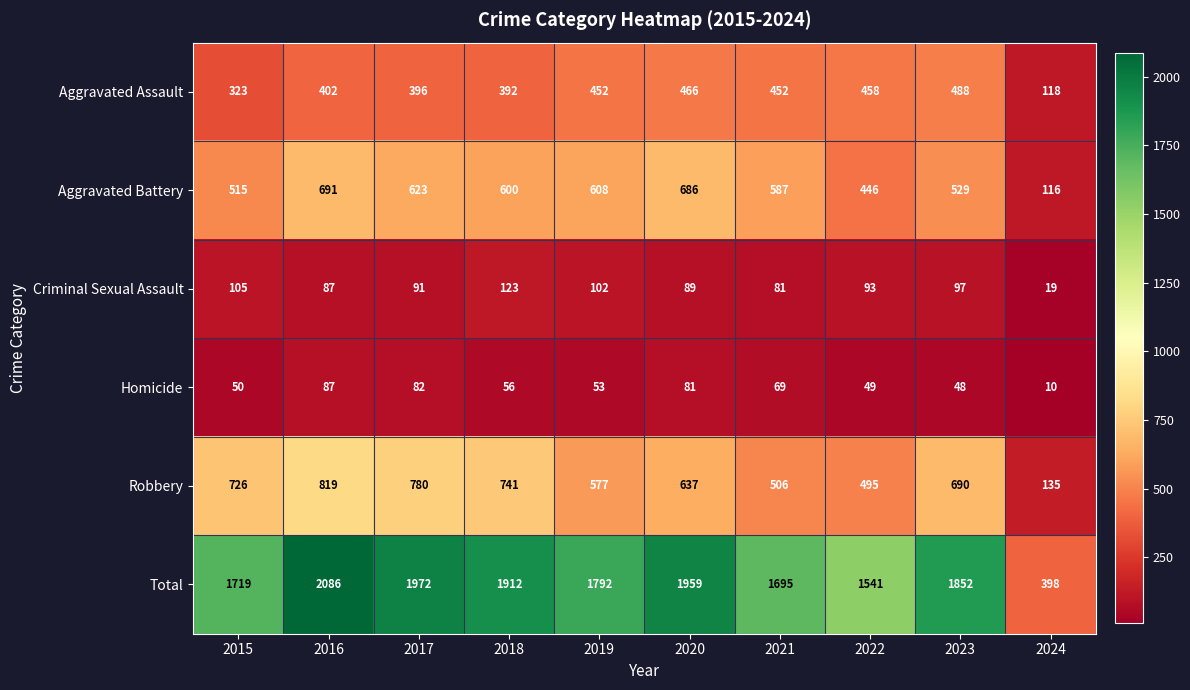

At which label is Robbery closest to 477?

2022